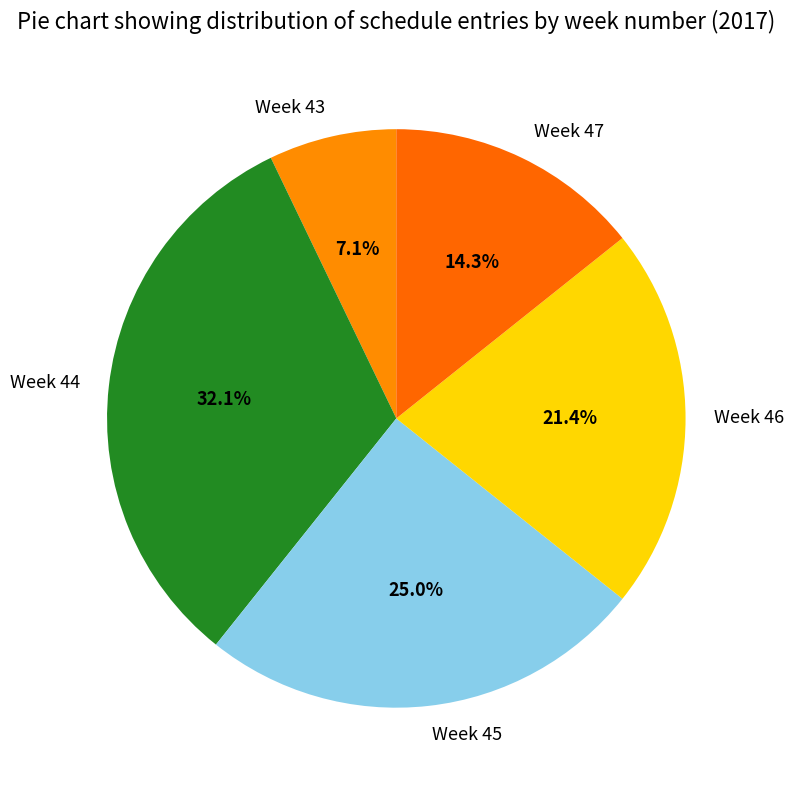

Rank the categories by value from lowest to highest.

Week 43, Week 47, Week 46, Week 45, Week 44